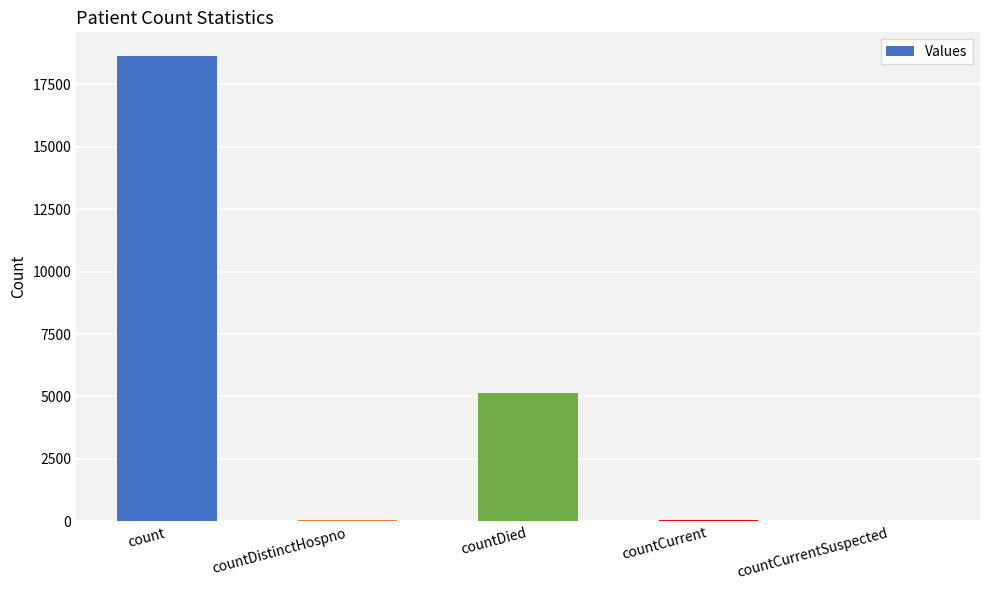

At which label is the value closest to 9322?

countDied